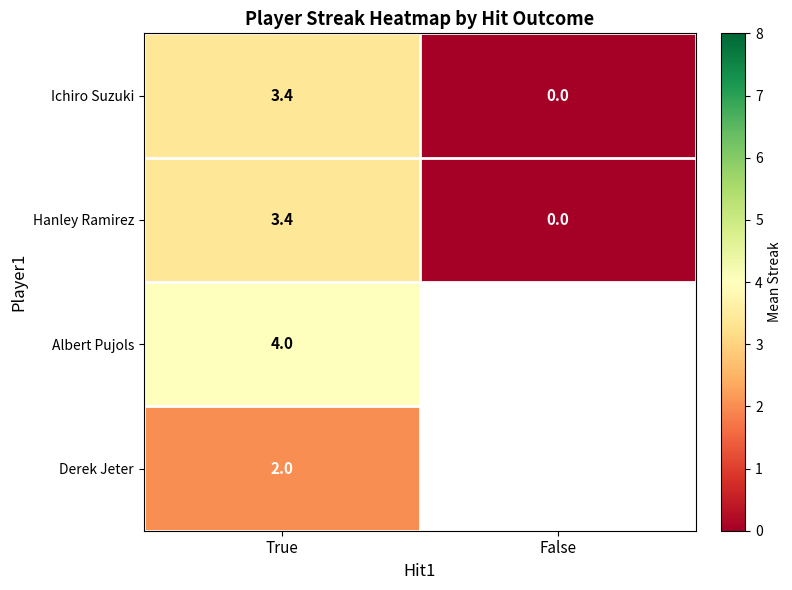

What is the difference between the highest and lowest values at True?

2.0